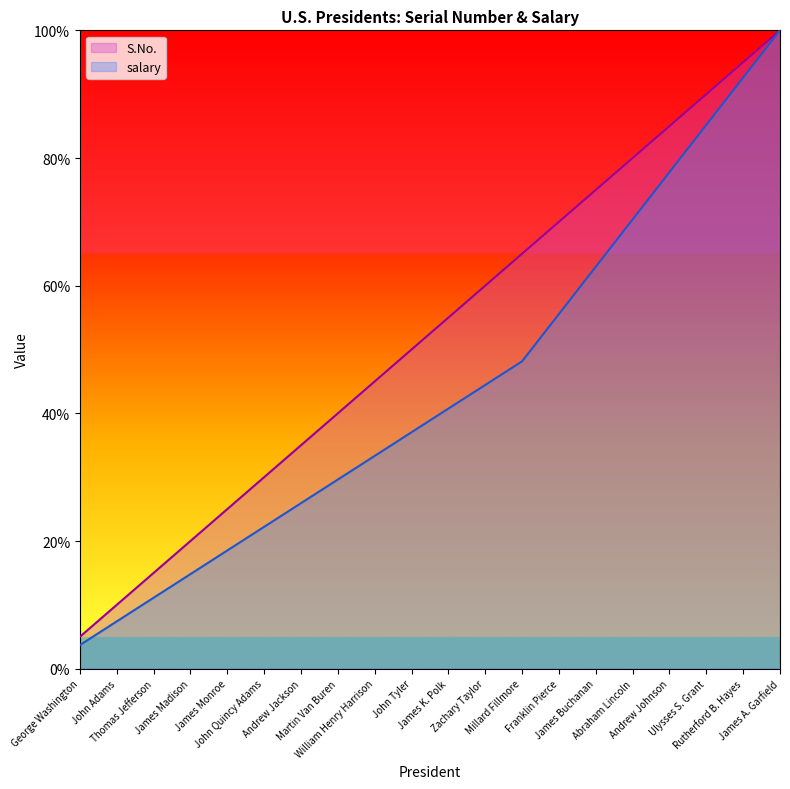

What is the label of the 2nd point from the right?

Rutherford B. Hayes